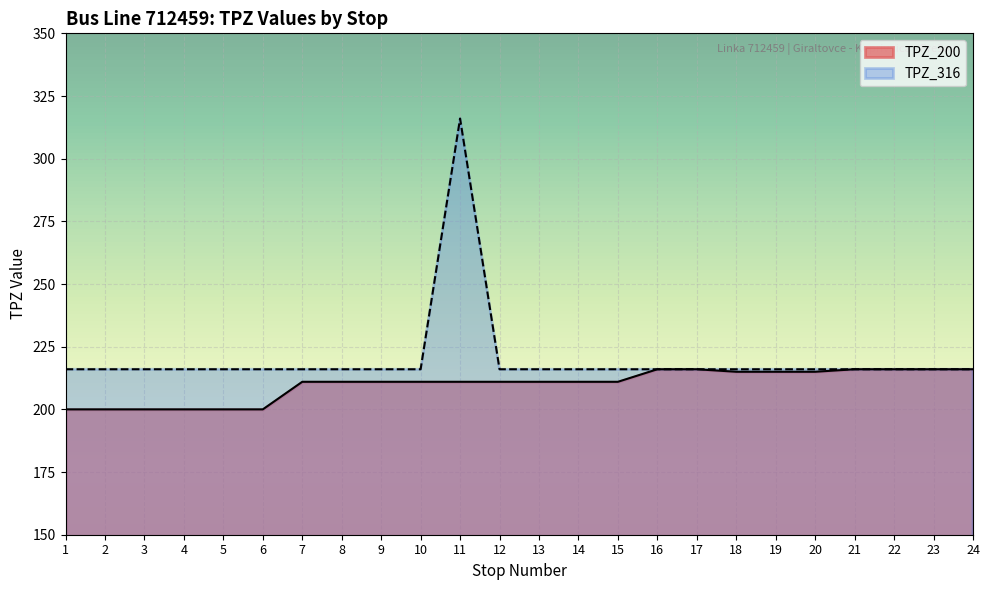

At which label is TPZ_316 closest to 266?

1